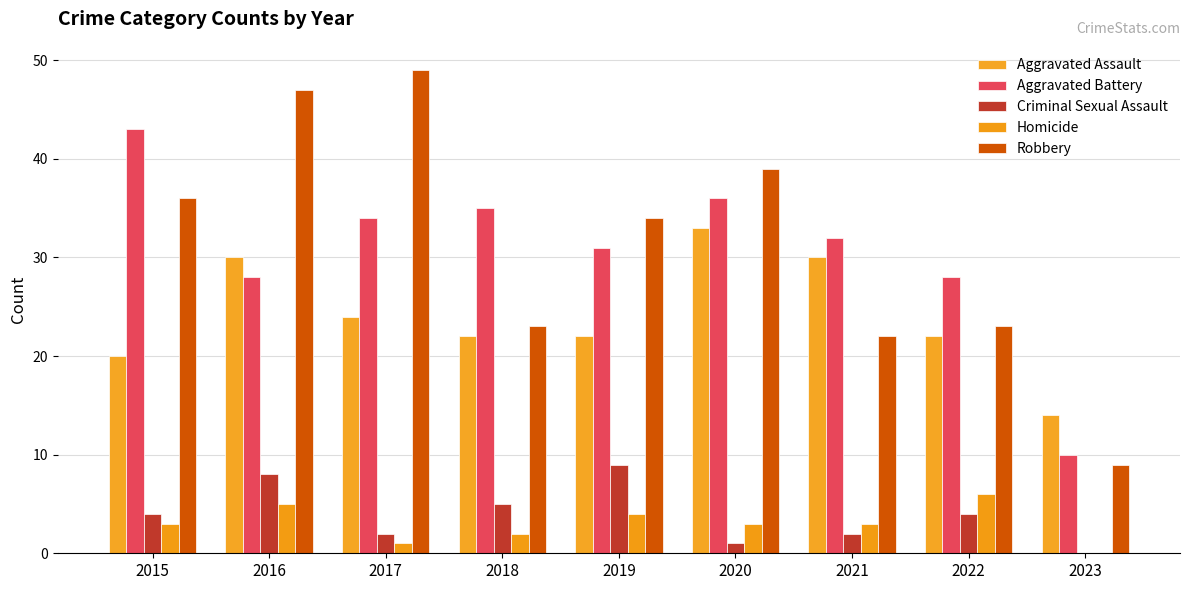

Which series changed the most between 2017 and 2020?

Robbery